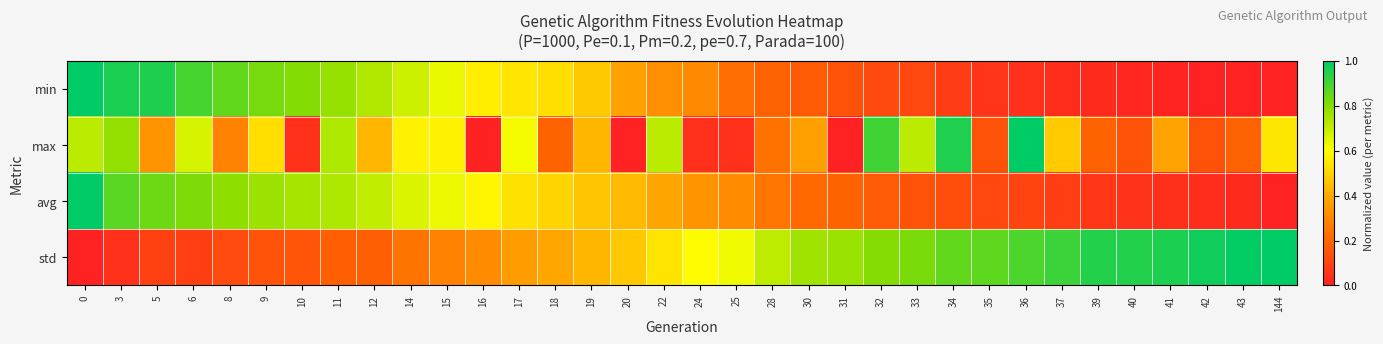

Reading left to right, transcribe all the data shown in this chart.

min: 0=1.0	3=1.0	5=1.0	6=0.9	8=0.9	9=0.8	10=0.8	11=0.8	12=0.7	14=0.7	15=0.6	16=0.6	17=0.5	18=0.5	19=0.5	20=0.4	22=0.3	24=0.3	25=0.2	28=0.2	30=0.2	31=0.1	32=0.1	33=0.1	34=0.1	35=0.1	36=0.0	37=0.0	39=0.0	40=0.0	41=0.0	42=0.0	43=0.0	144=0.0
max: 0=0.7	3=0.8	5=0.3	6=0.7	8=0.3	9=0.5	10=0.0	11=0.7	12=0.4	14=0.6	15=0.6	16=0.0	17=0.6	18=0.2	19=0.4	20=0.0	22=0.7	24=0.0	25=0.0	28=0.2	30=0.4	31=0.0	32=0.9	33=0.7	34=1.0	35=0.1	36=1.0	37=0.5	39=0.2	40=0.1	41=0.4	42=0.1	43=0.2	144=0.5
avg: 0=1.0	3=0.9	5=0.8	6=0.8	8=0.8	9=0.8	10=0.7	11=0.7	12=0.7	14=0.7	15=0.6	16=0.6	17=0.5	18=0.5	19=0.5	20=0.4	22=0.4	24=0.3	25=0.3	28=0.2	30=0.2	31=0.2	32=0.2	33=0.1	34=0.1	35=0.1	36=0.1	37=0.1	39=0.1	40=0.1	41=0.0	42=0.0	43=0.0	144=0.0
std: 0=0.0	3=0.0	5=0.1	6=0.1	8=0.1	9=0.1	10=0.2	11=0.2	12=0.2	14=0.2	15=0.3	16=0.3	17=0.4	18=0.4	19=0.4	20=0.5	22=0.5	24=0.6	25=0.6	28=0.7	30=0.8	31=0.8	32=0.8	33=0.8	34=0.9	35=0.9	36=0.9	37=0.9	39=0.9	40=0.9	41=1.0	42=1.0	43=1.0	144=1.0